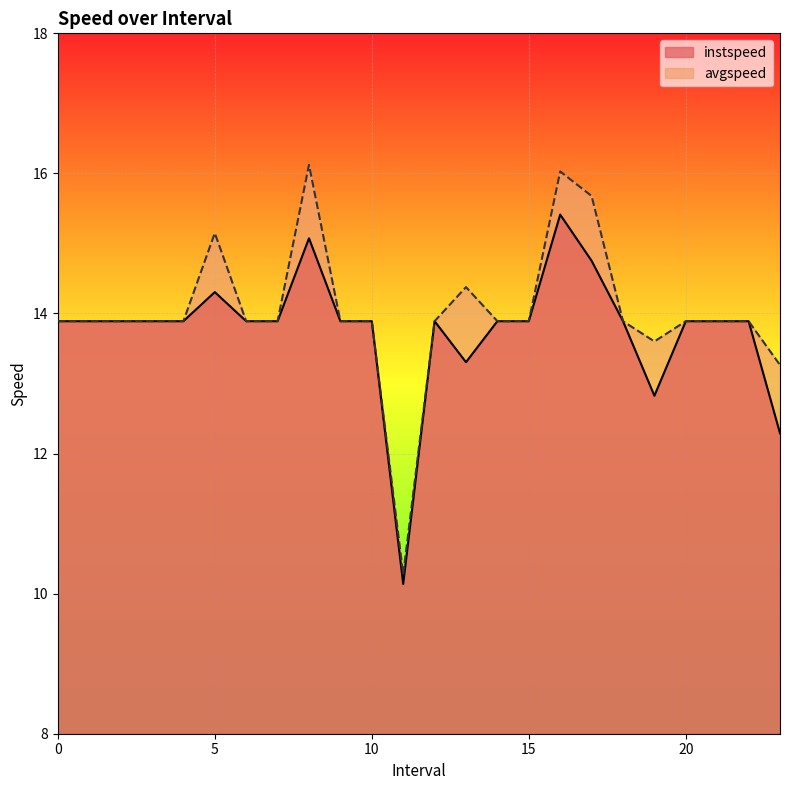

Where is instspeed nearest to the value 12?

23